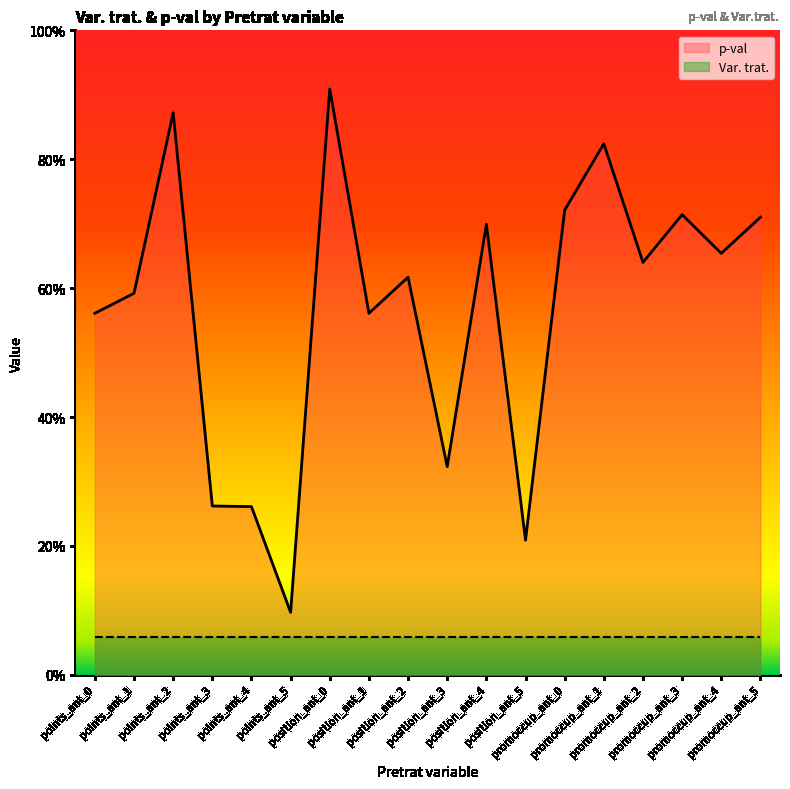

The chart shows a value of 0.0 at points_ant_5. True or false?

False